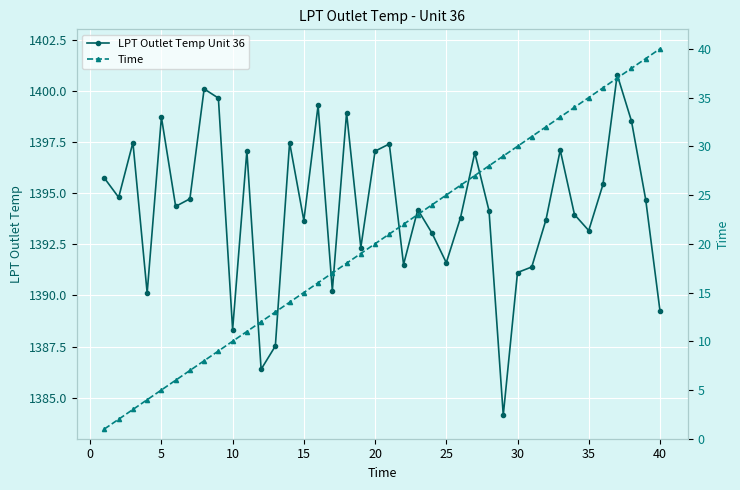

Reading left to right, transcribe all the data shown in this chart.

LPT Outlet Temp Unit 36: 1395.7	1394.8	1397.5	1390.1	1398.7	1394.3	1394.7	1400.1	1399.6	1388.3	1397.1	1386.4	1387.5	1397.5	1393.7	1399.3	1390.2	1398.9	1392.3	1397.0	1397.4	1391.5	1394.2	1393.0	1391.6	1393.8	1397.0	1394.1	1384.2	1391.1	1391.4	1393.7	1397.1	1394.0	1393.2	1395.4	1400.8	1398.5	1394.7	1389.3
Time: 1.0	2.0	3.0	4.0	5.0	6.0	7.0	8.0	9.0	10.0	11.0	12.0	13.0	14.0	15.0	16.0	17.0	18.0	19.0	20.0	21.0	22.0	23.0	24.0	25.0	26.0	27.0	28.0	29.0	30.0	31.0	32.0	33.0	34.0	35.0	36.0	37.0	38.0	39.0	40.0